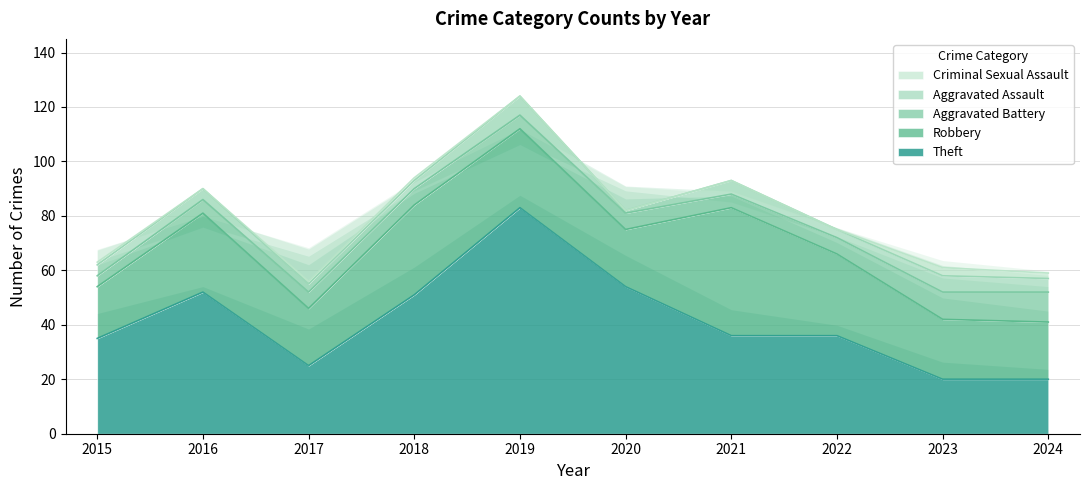

True or false: Theft has a value of 18 at 2015.

False